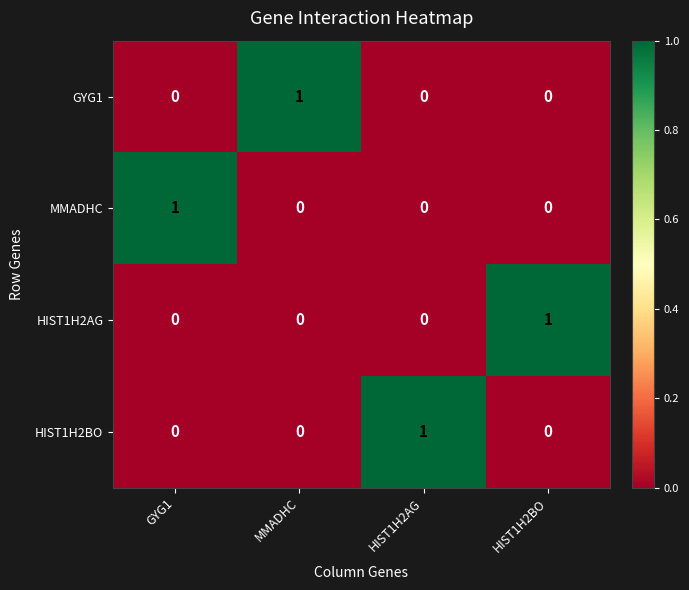

Count the GYG1 values in the range 0 to 1.

4